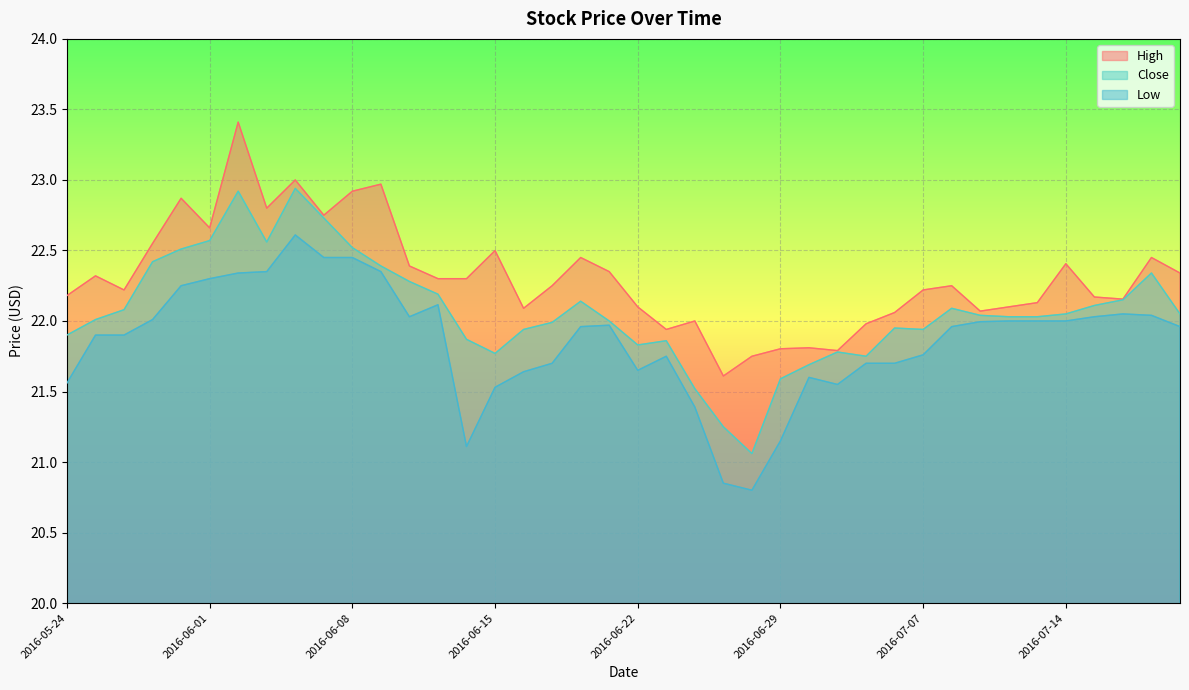

The Low series shows 21.1 at 2016-06-29. True or false?

True